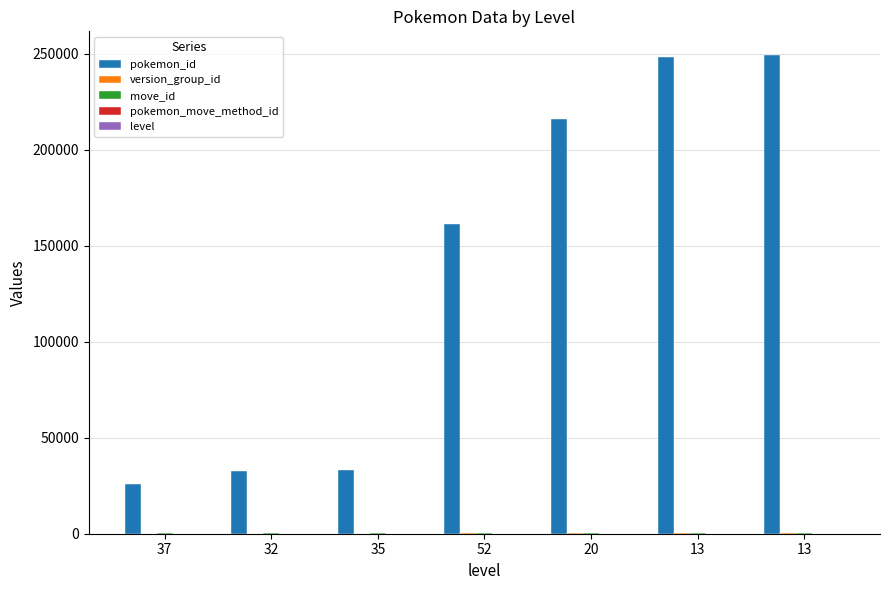

What is the sum of the move_id values at 20 and 35?

472